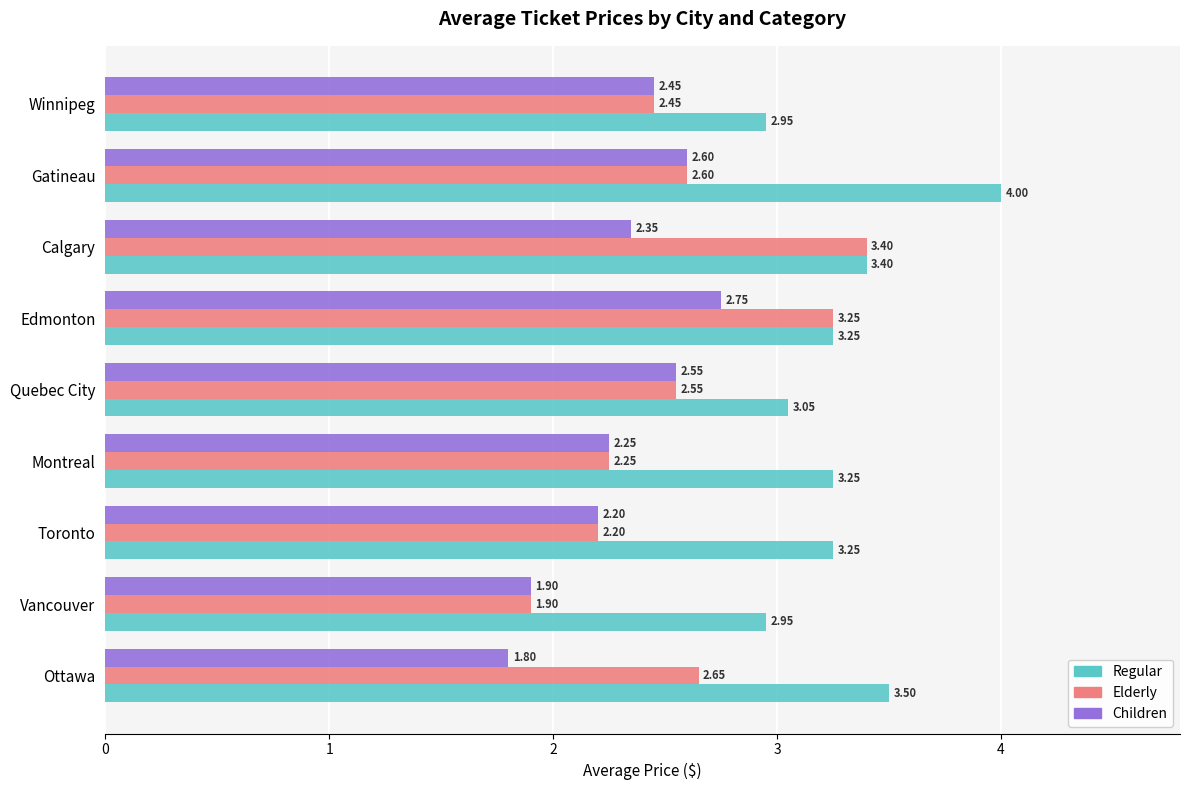

Which series has the largest range (max minus min)?

Elderly